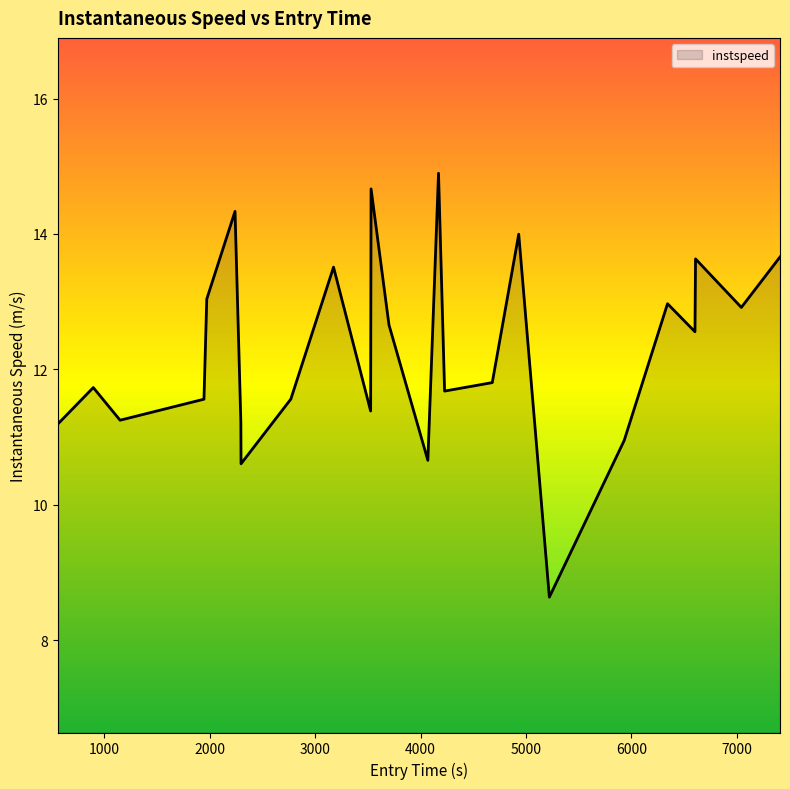

What is the minimum value shown in the chart?

8.6